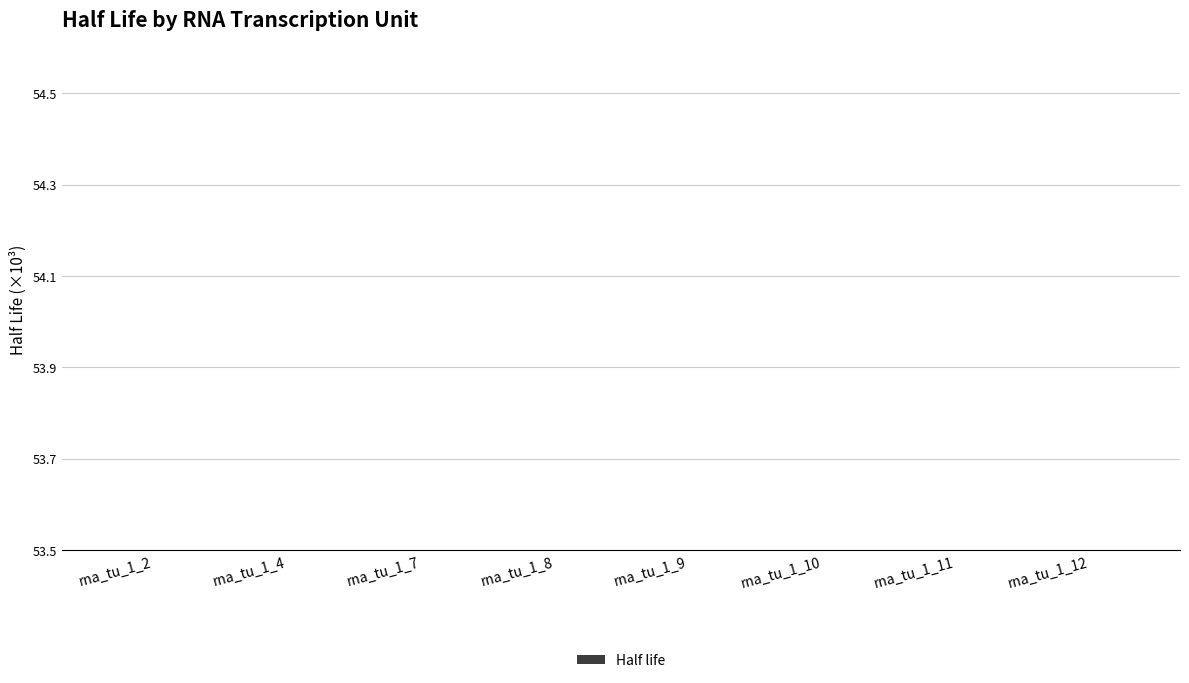

Rank the categories by value from lowest to highest.

rna_tu_1_4, rna_tu_1_12, rna_tu_1_8, rna_tu_1_11, rna_tu_1_10, rna_tu_1_7, rna_tu_1_9, rna_tu_1_2